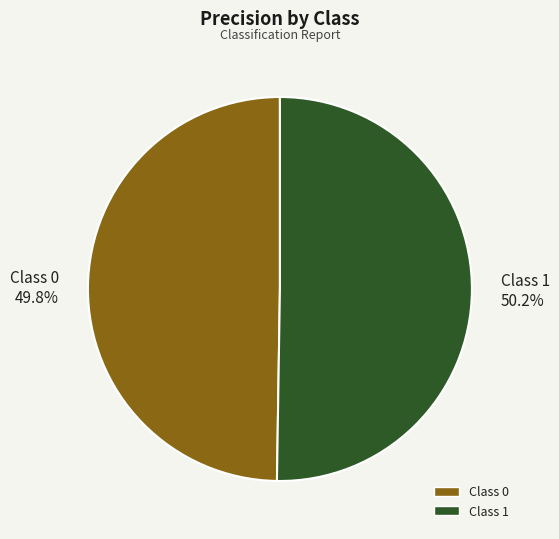

How many segments does this pie chart have?

2